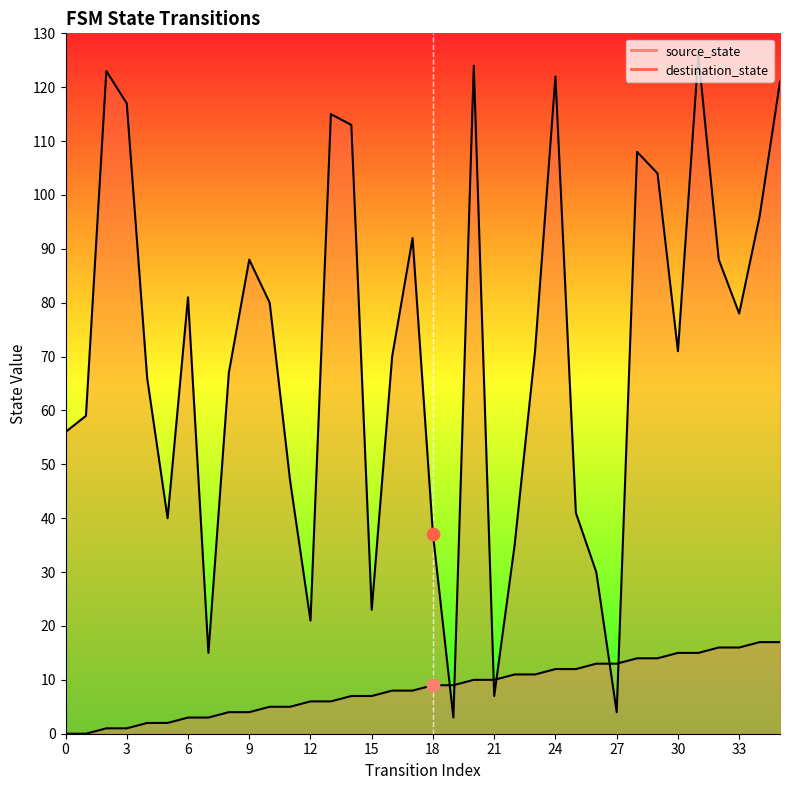

At which category is the sum across all series the highest?

31